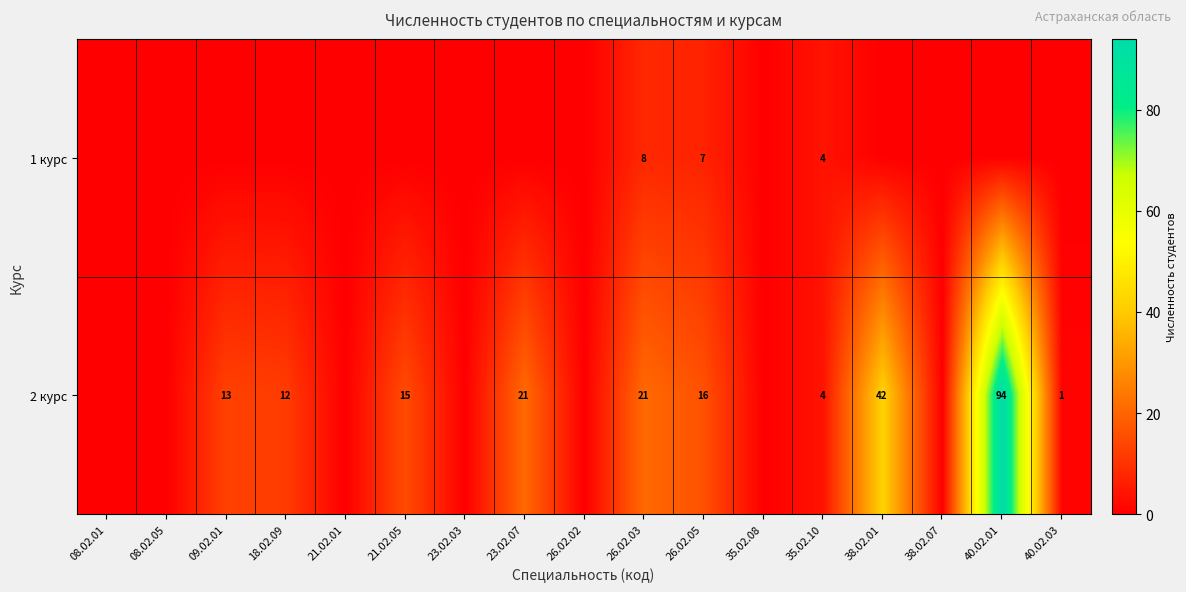

Is it true that 2 курс equals 16 at 26.02.05?

True